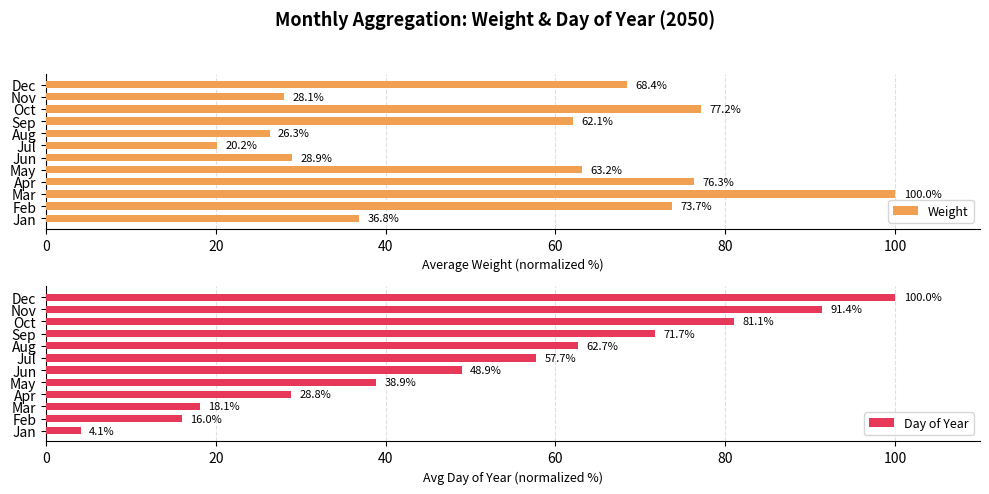

What is the approximate value of Weight at Jul?

20.2